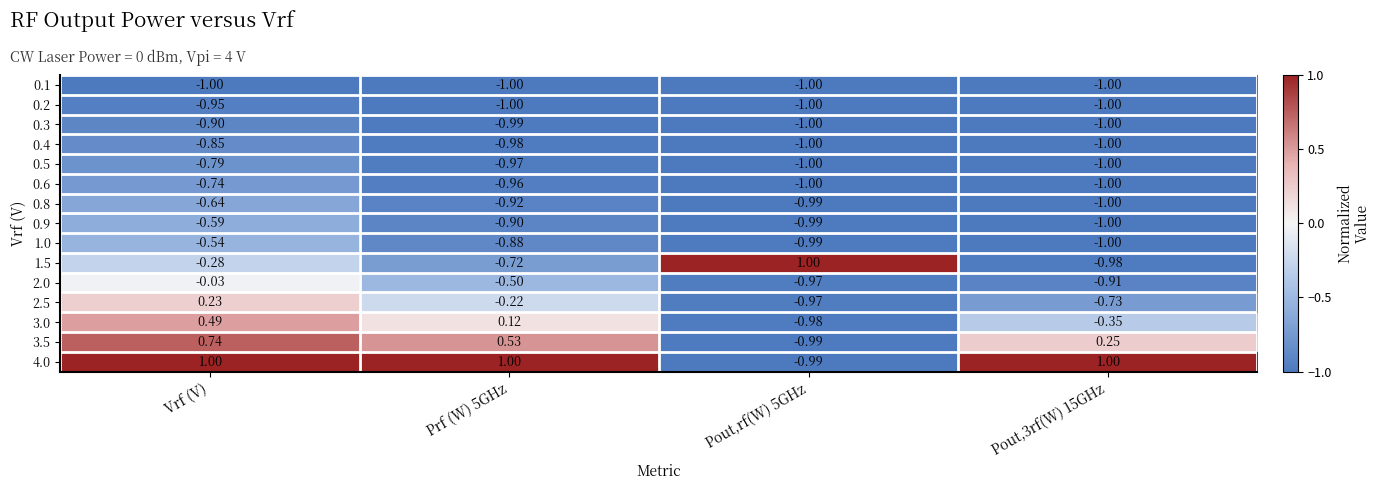

At which category is the sum across all series the highest?

Vrf (V)